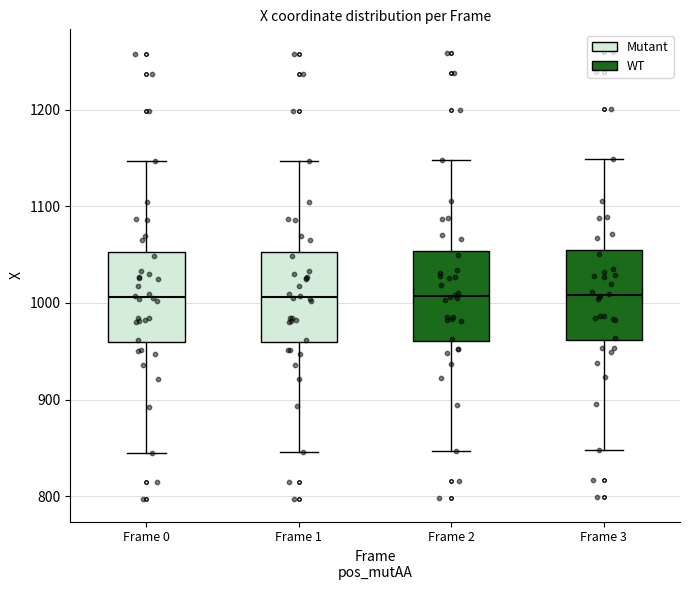

Reading left to right, transcribe this box plot: for each box, give where its median line is, the range the box spans, and where its two whiskers end, as read against the y-axis. The values are not printed on the chart, so give them approximately, as read against the axis.

Frame 0: median 1010, box 960 to 1050, whiskers 850 to 1150
Frame 1: median 1010, box 960 to 1050, whiskers 850 to 1150
Frame 2: median 1010, box 960 to 1050, whiskers 850 to 1150
Frame 3: median 1010, box 960 to 1060, whiskers 850 to 1150